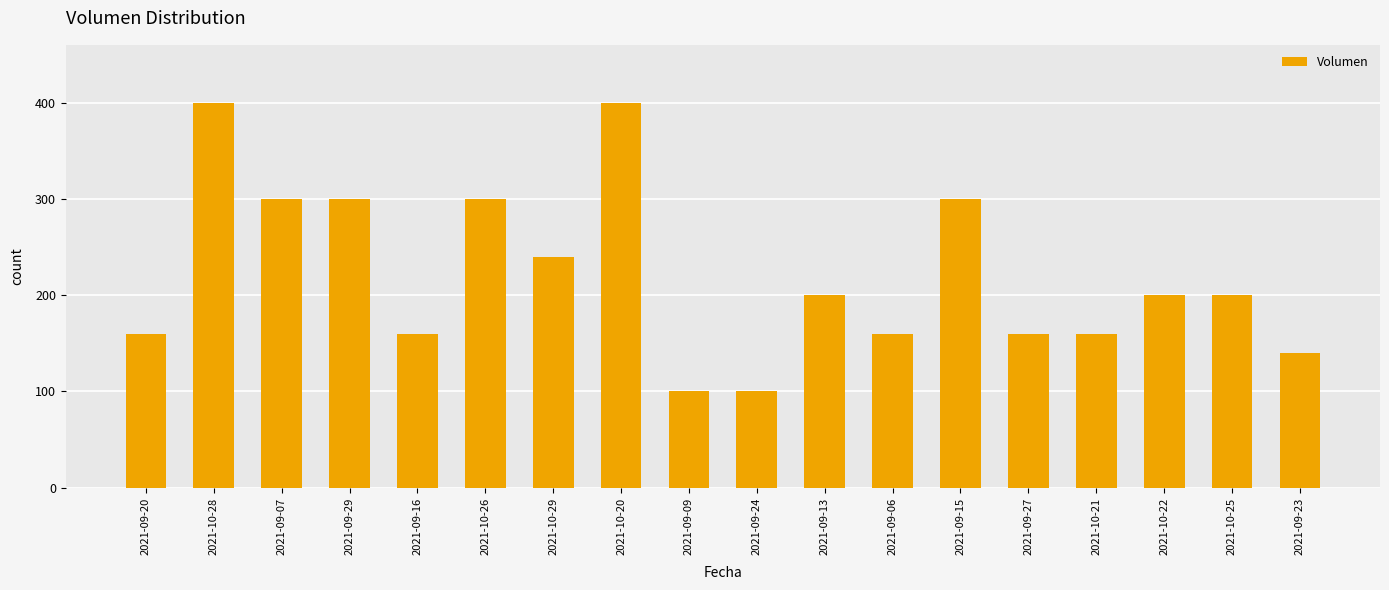

True or false: the data shows 106 at 2021-09-15.

False